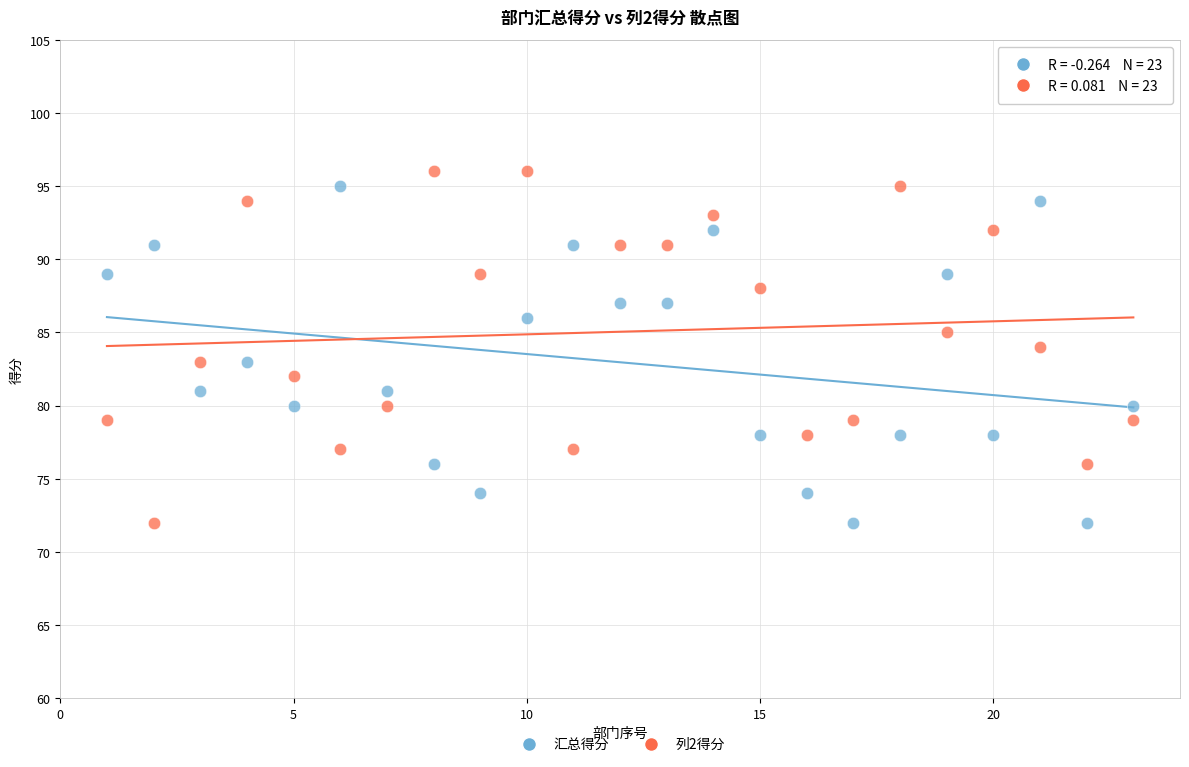

What are all the series names shown in the legend?

汇总得分, 列2得分